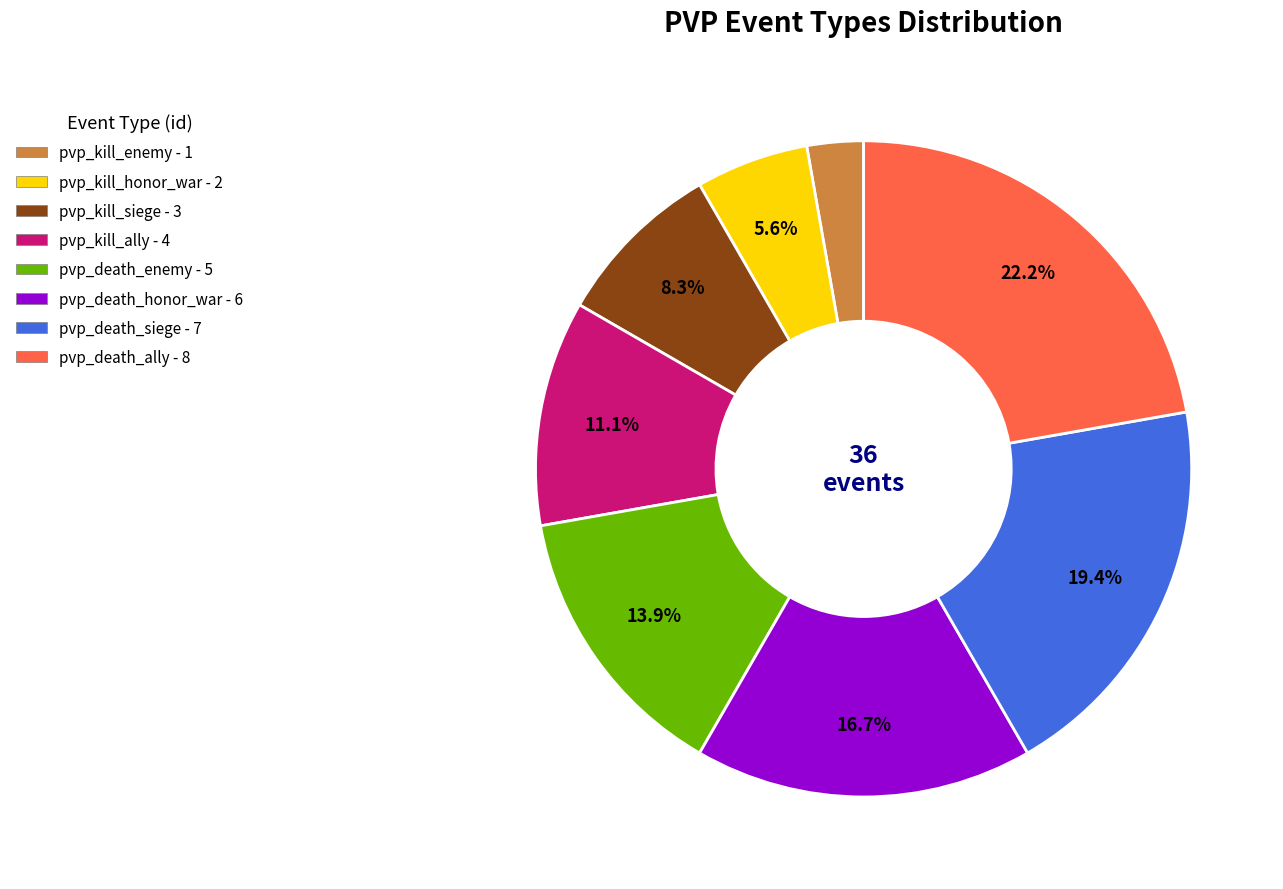

How many segments does this pie chart have?

8